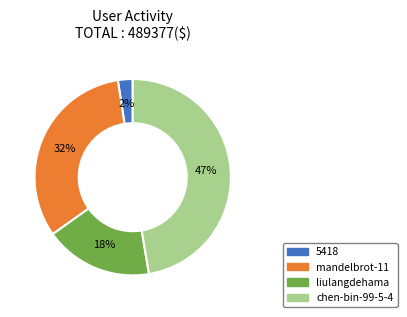

What is the smallest slice in the pie chart?

5418